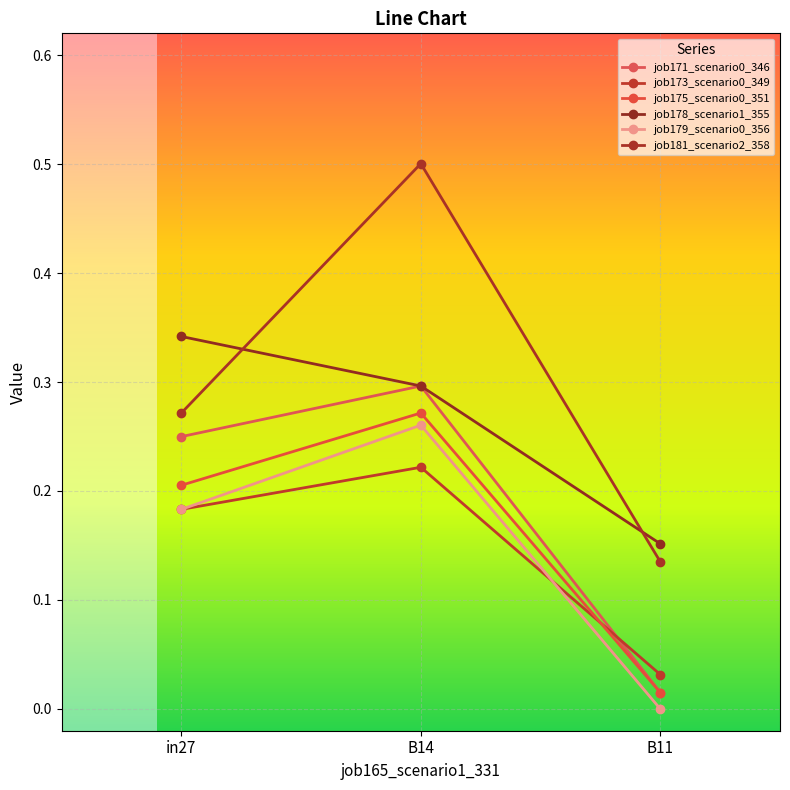

Is this an area chart (filled region under the line)?

No